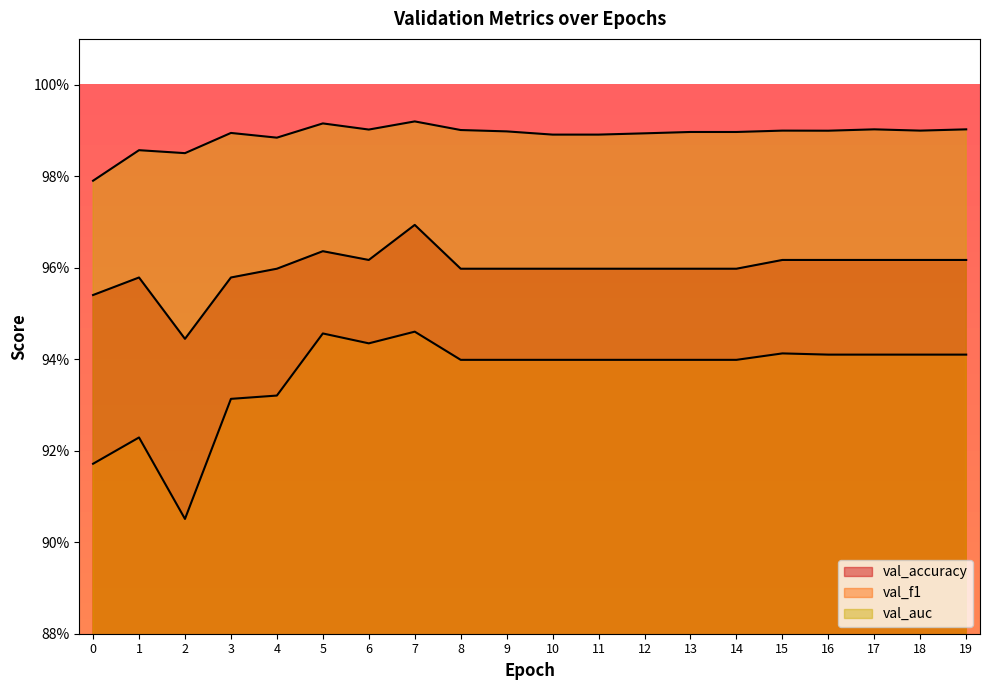

At which label is val_f1 closest to 0?

2